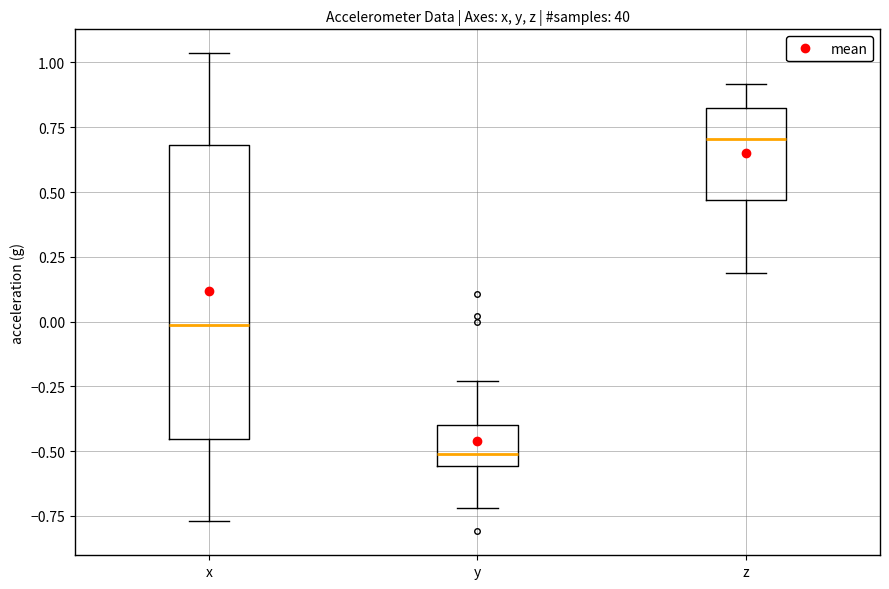

Reading left to right, transcribe this box plot: for each box, give where its median line is, the range the box spans, and where its two whiskers end, as read against the y-axis. The values are not printed on the chart, so give them approximately, as read against the axis.

x: median 0.00, box -0.45 to 0.70, whiskers -0.75 to 1.05
y: median -0.50, box -0.55 to -0.40, whiskers -0.70 to -0.25
z: median 0.70, box 0.45 to 0.85, whiskers 0.20 to 0.90